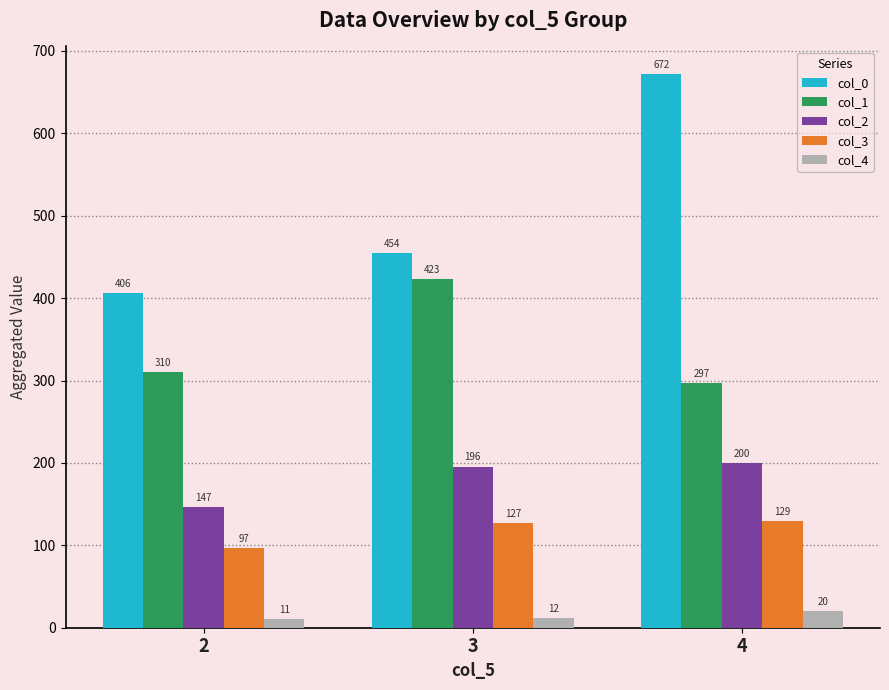

What is the approximate value of col_1 at 2?

310.4